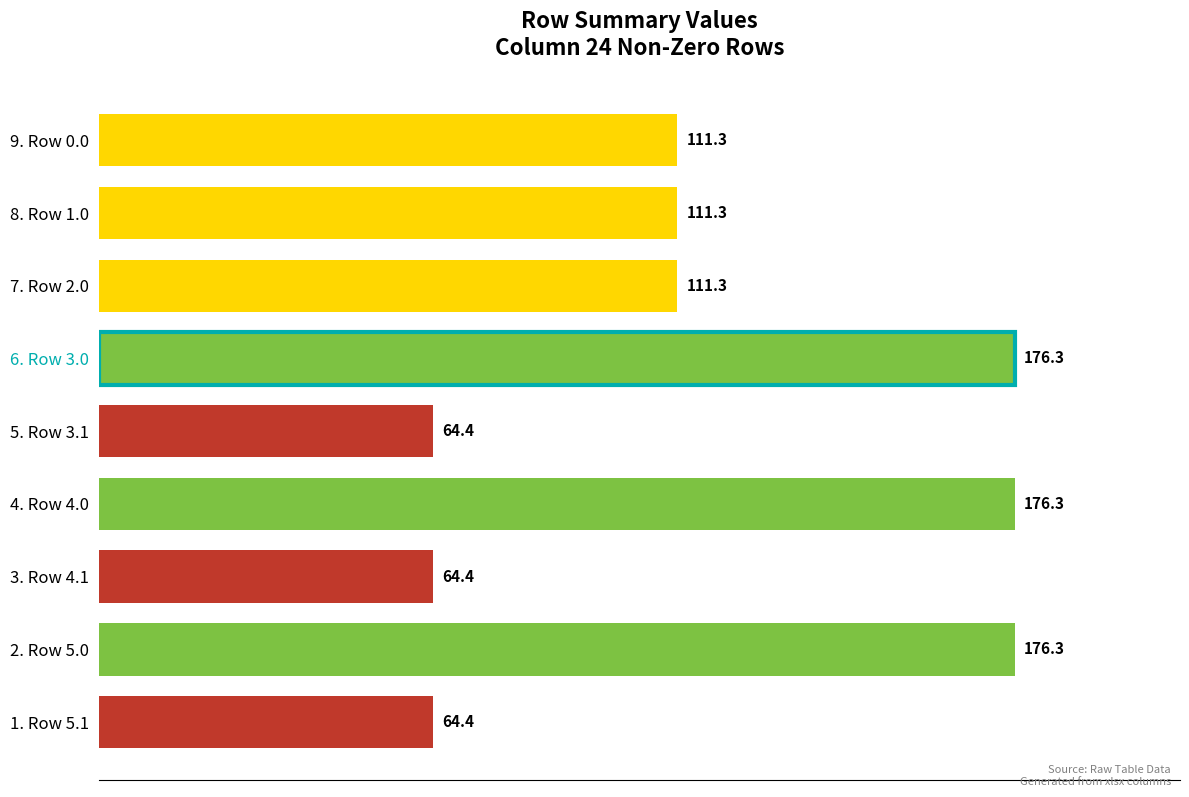

The chart shows a value of 241.0 at 4. Row 4.0. True or false?

False